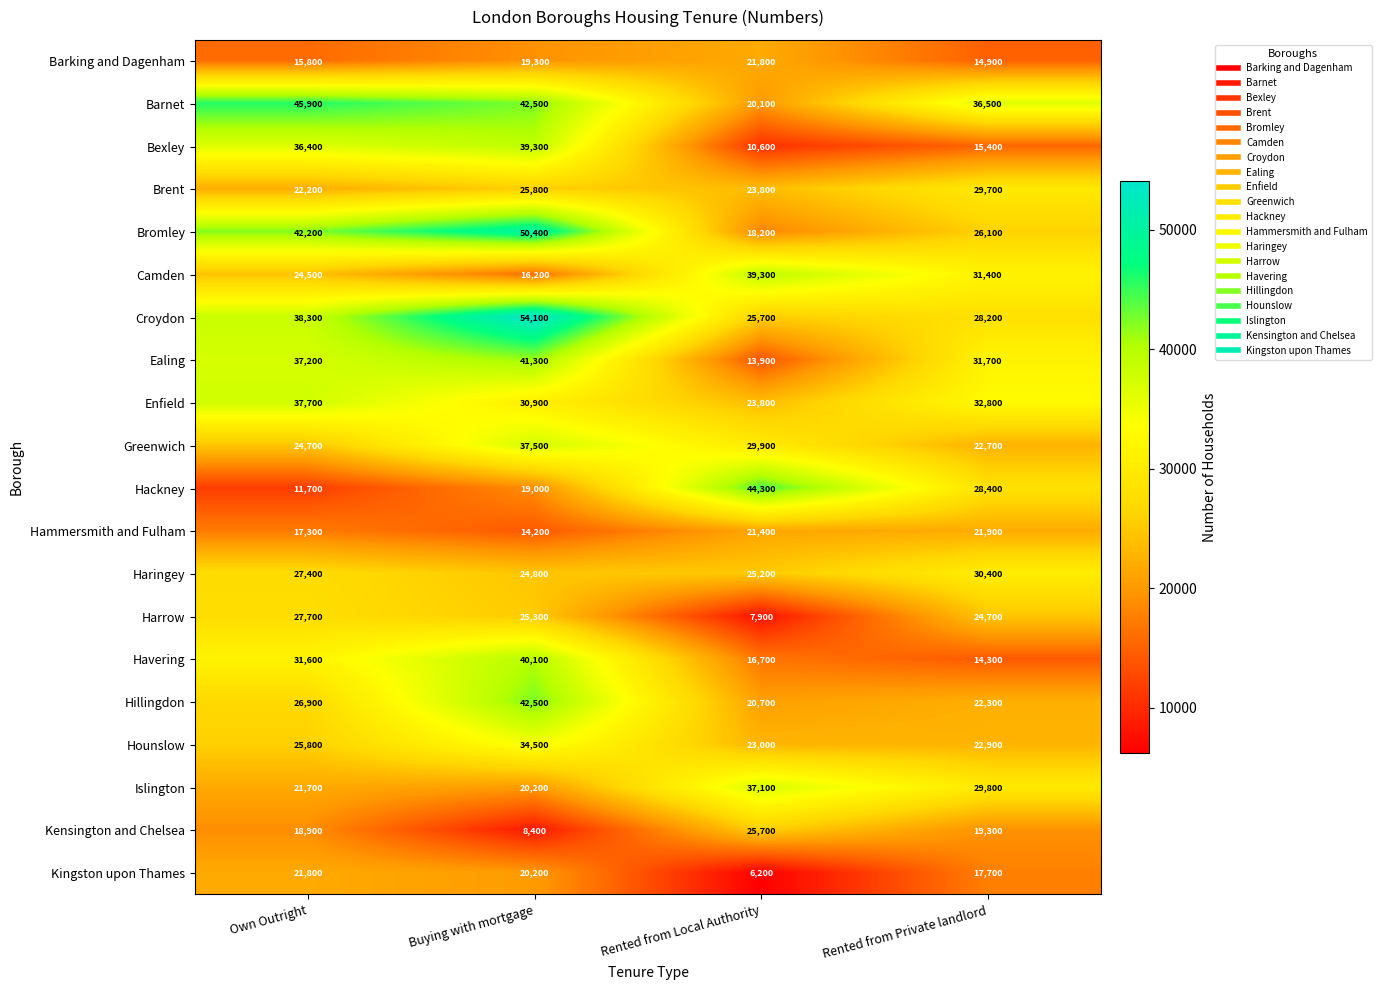

Rank the series at Rented from Private landlord from highest to lowest value.

Barnet, Enfield, Ealing, Camden, Haringey, Islington, Brent, Hackney, Croydon, Bromley, Harrow, Hounslow, Greenwich, Hillingdon, Hammersmith and Fulham, Kensington and Chelsea, Kingston upon Thames, Bexley, Barking and Dagenham, Havering